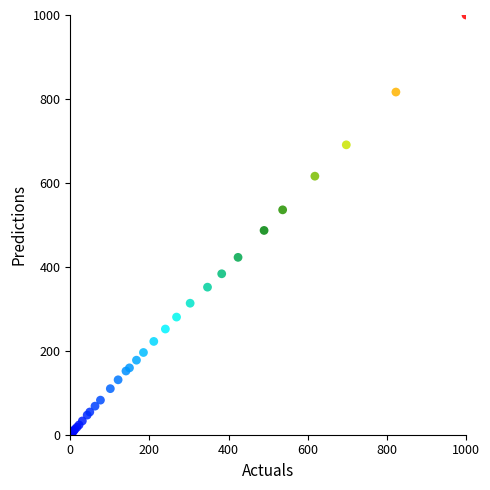

What Y value in the scatter plot is closest to 500?

486.7